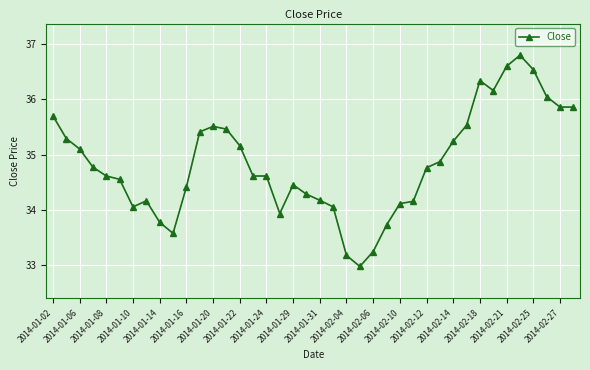

What is the sum of all values?

1393.6